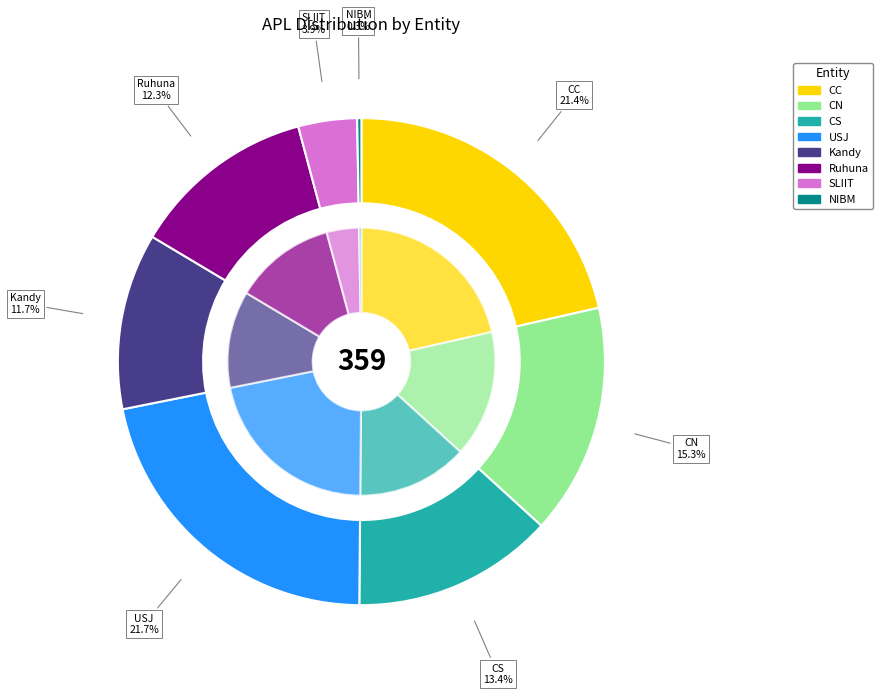

Is there a majority slice in this chart?

No